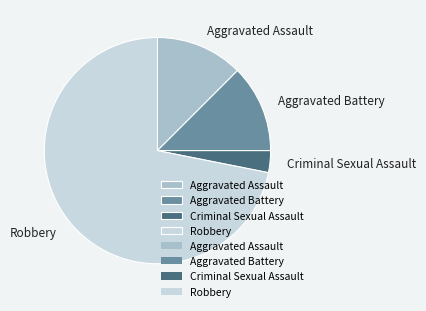

Which category has the biggest portion of the pie?

Robbery